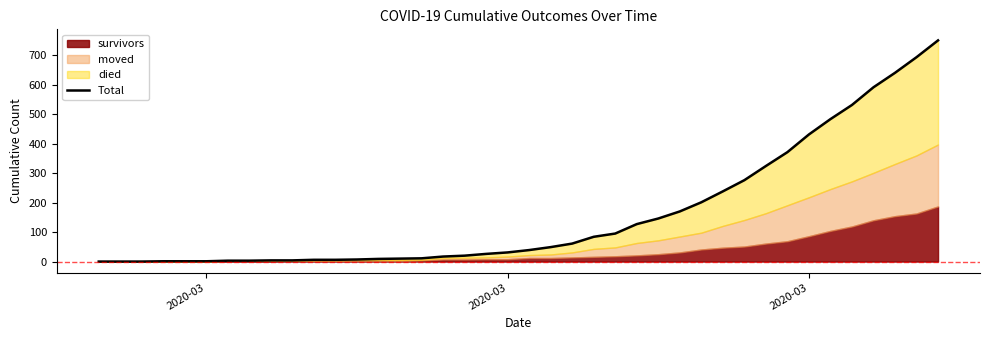

What is the average value?

162